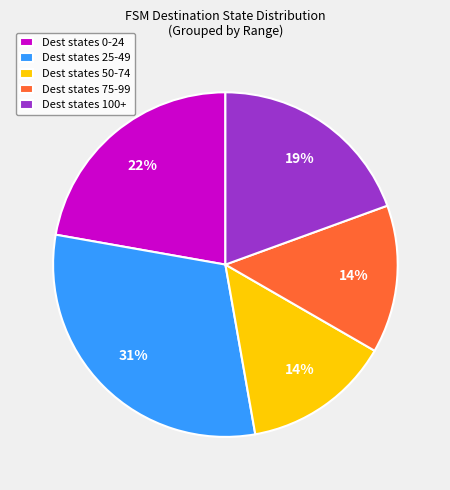

How many slices are in this pie chart?

5